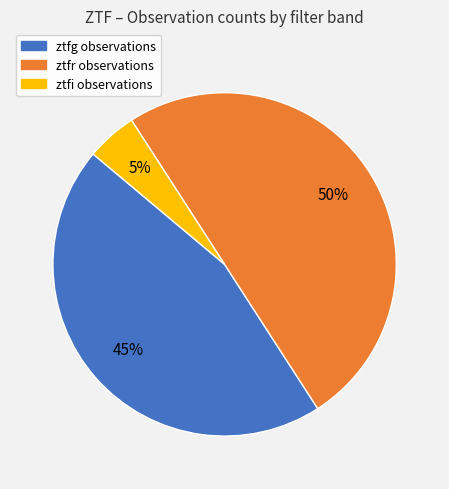

Between ztfi and ztfg, which is larger?

ztfg